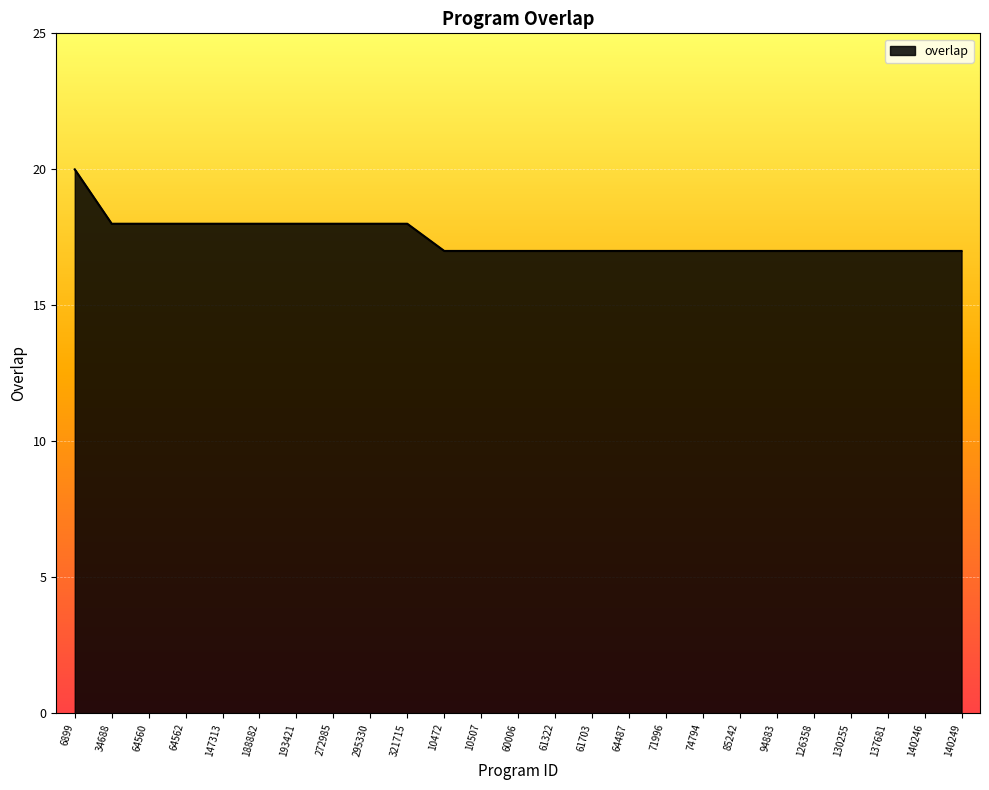

What position from the right is 126358?

5